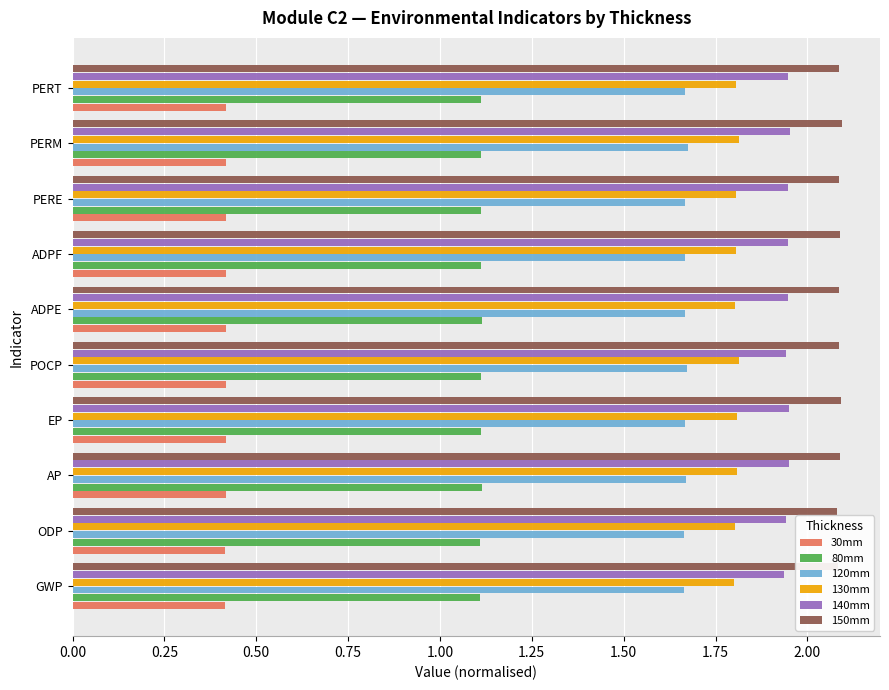

What is the sum of the 30mm values at ODP and EP?

0.8